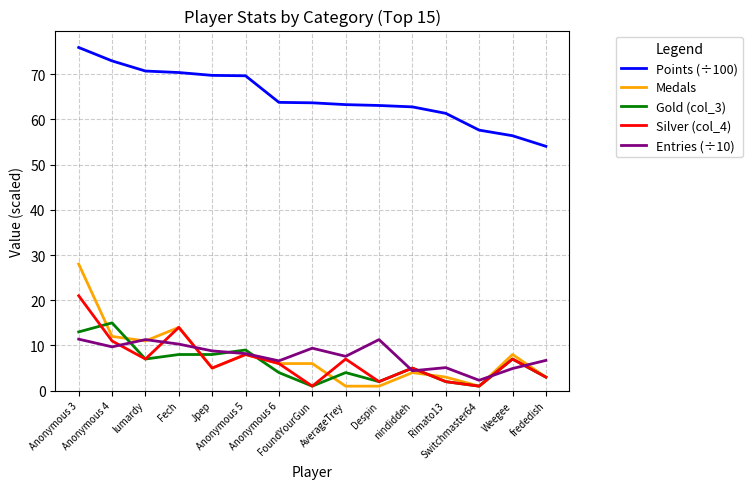

Rank the series by their maximum value, from highest to lowest.

Points (÷100), Medals, Silver (col_4), Gold (col_3), Entries (÷10)